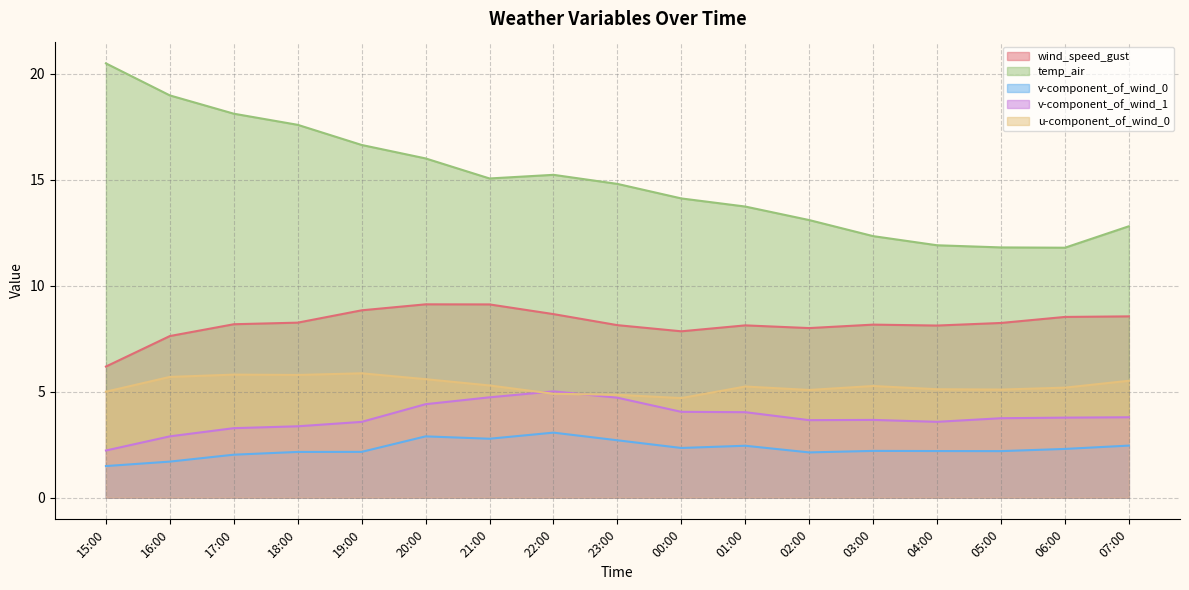

What is the difference between the wind_speed_gust values at 16:00 and 04:00?

0.5